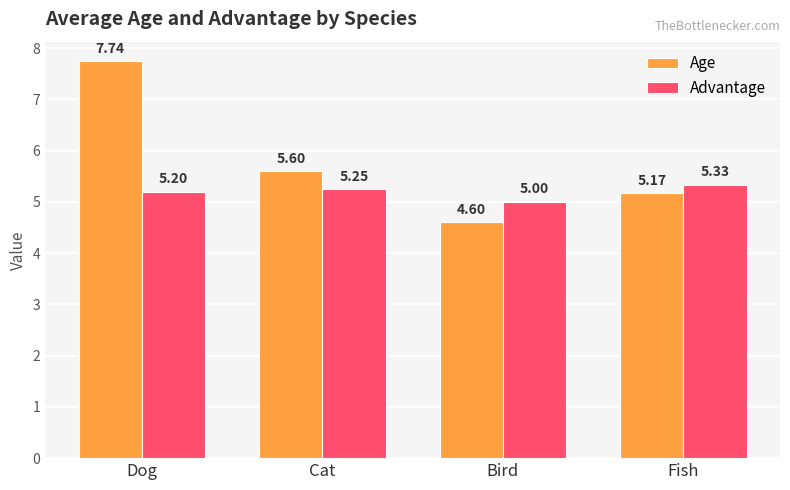

Is it true that Advantage equals 7.9 at Bird?

False